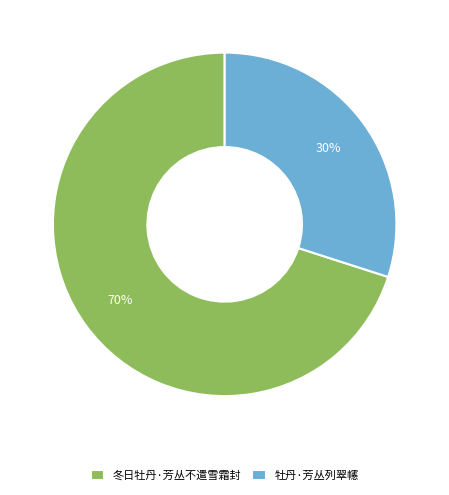

What is the ratio of the value at 冬日牡丹·芳丛不遣雪霜封 to the value at 牡丹·芳丛列翠幰?

2.3